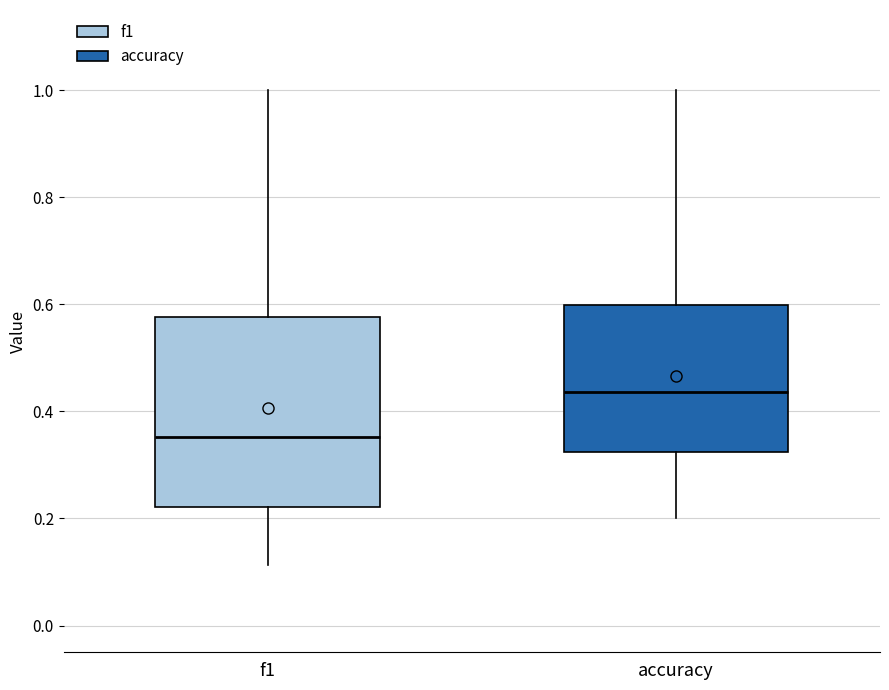

Reading left to right, transcribe this box plot: for each box, give where its median line is, the range the box spans, and where its two whiskers end, as read against the y-axis. The values are not printed on the chart, so give them approximately, as read against the axis.

f1: median 0.36, box 0.22 to 0.58, whiskers 0.12 to 1.00
accuracy: median 0.44, box 0.32 to 0.60, whiskers 0.20 to 1.00